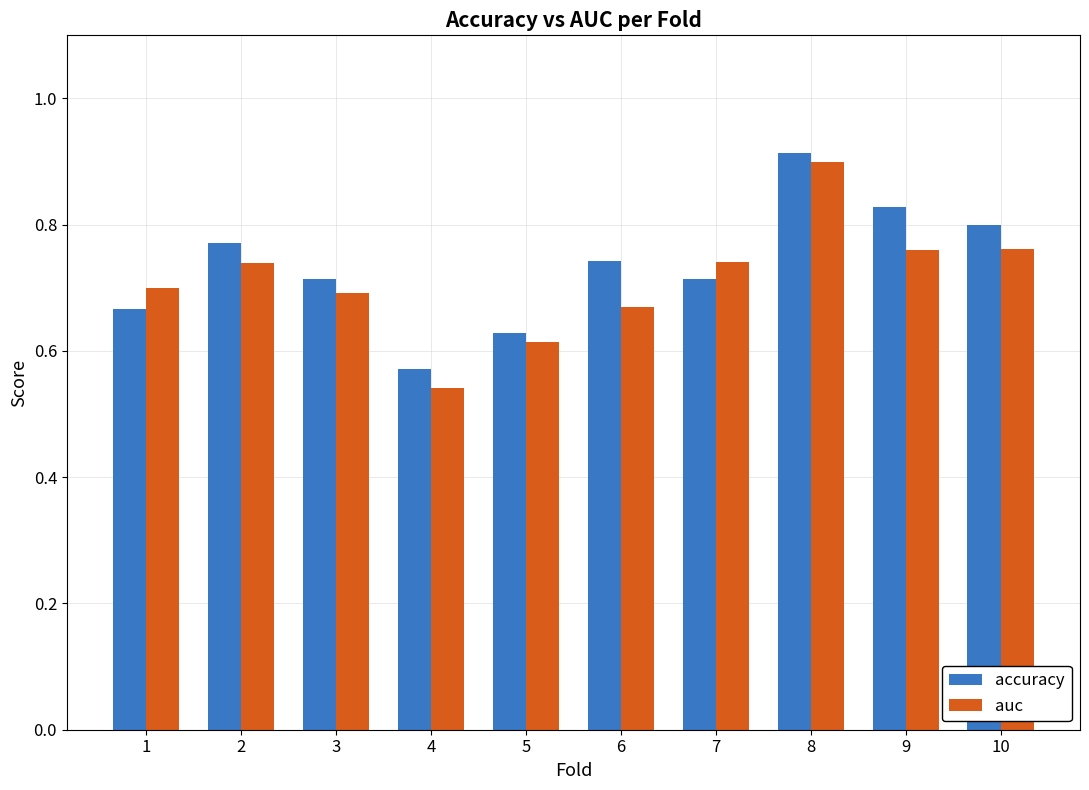

How many bars are there in total?

20